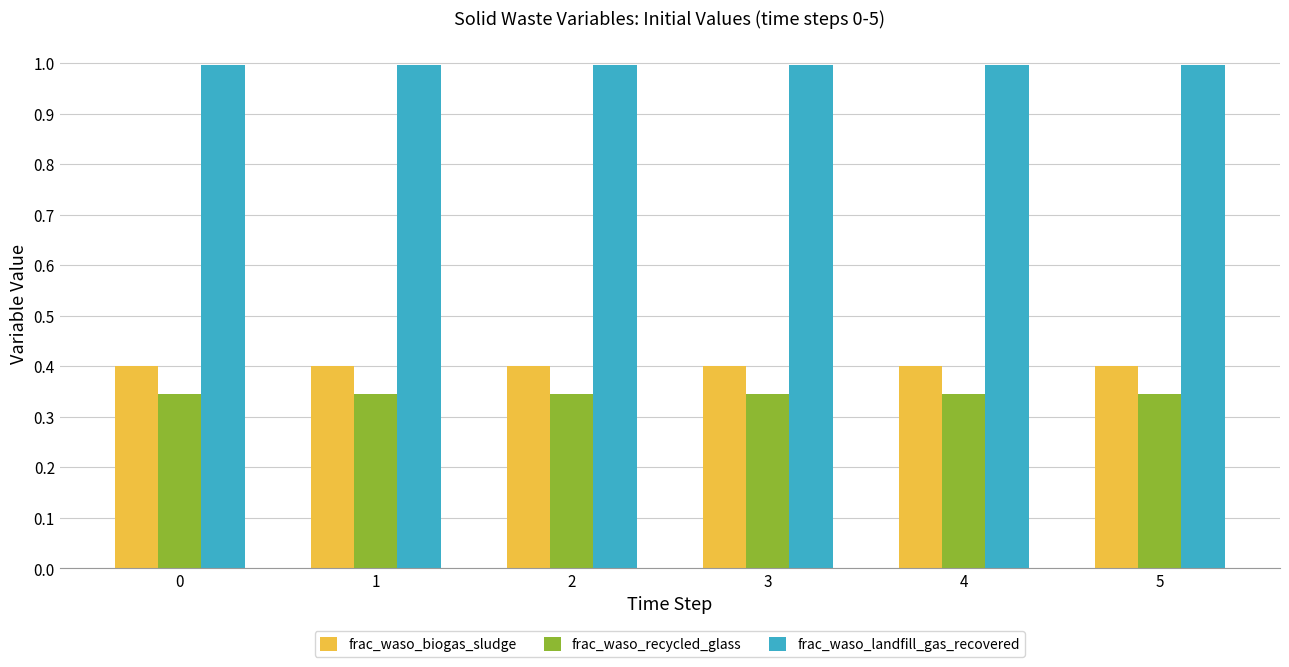

At how many categories does at least one series exceed 0?

6